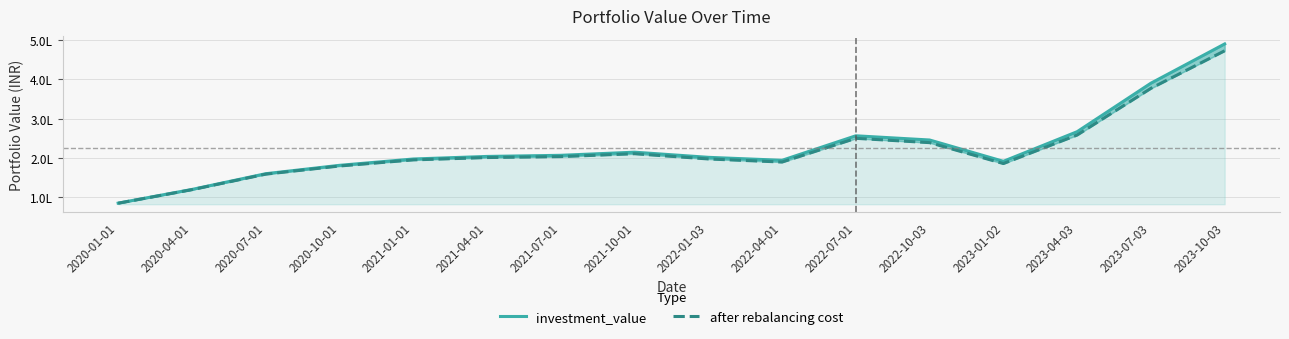

Is it true that investment_value equals 490152.0 at 2023-10-03?

True